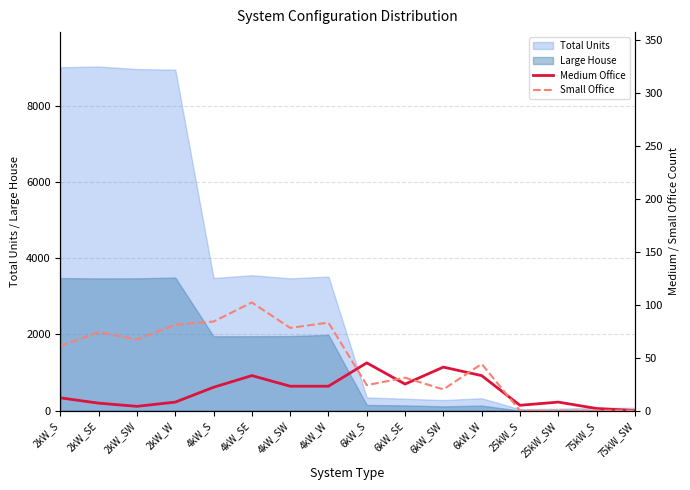

Where do Small Office and Medium Office first cross each other?

4kW_W and 6kW_S